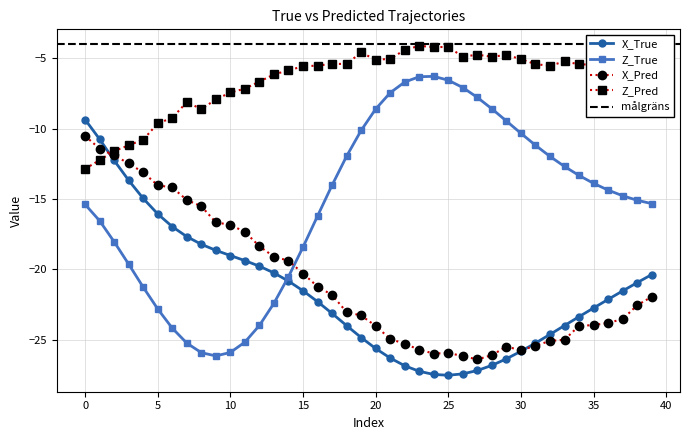

True or false: Z_True and Z_Pred cross at least once.

False